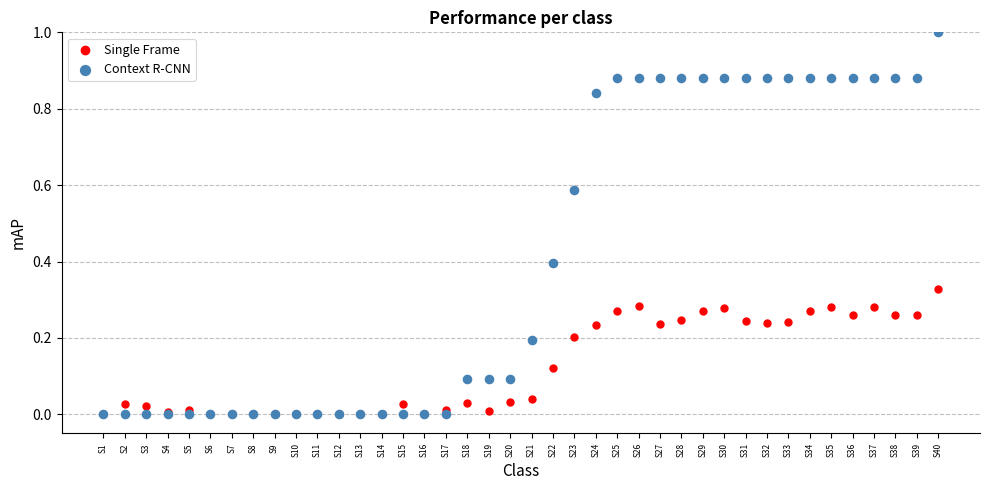

What are all the series names shown in the legend?

Single Frame, Context R-CNN